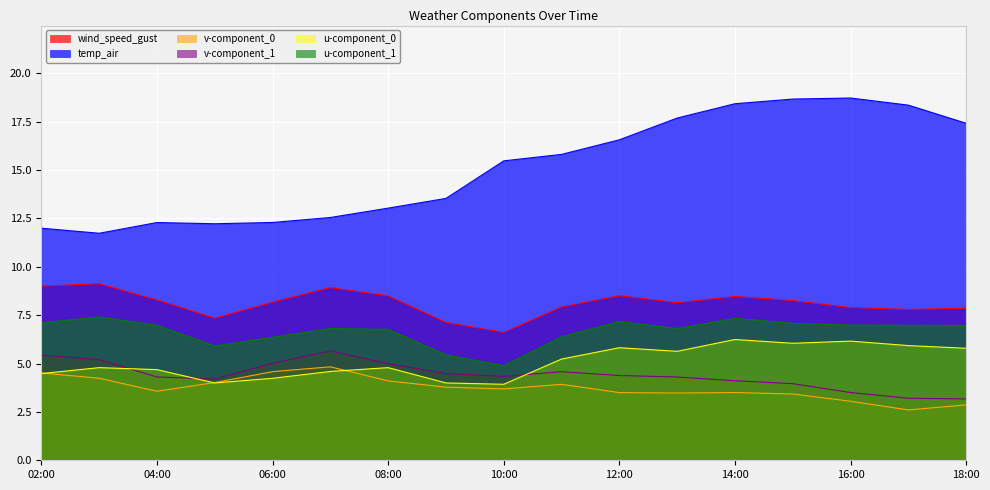

The value of v-component_1 at 2021-06-27 13:00:00 is 6.2. True or false?

False